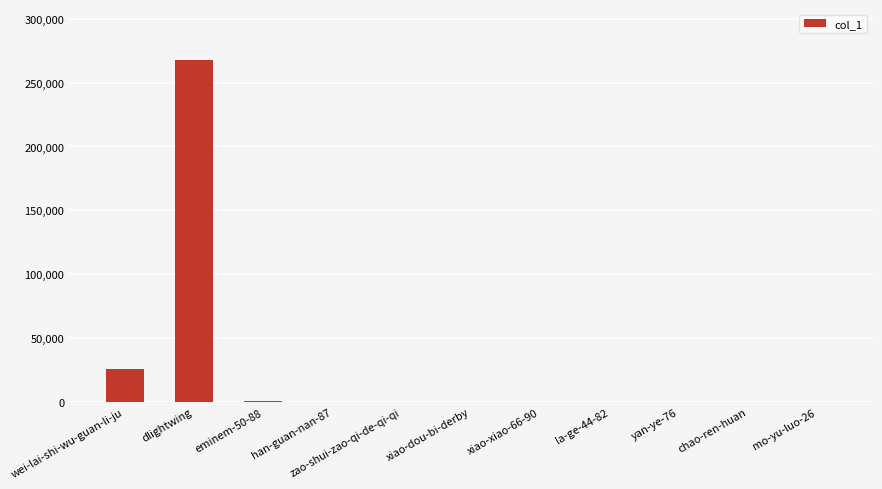

What is the greatest value displayed?

267429